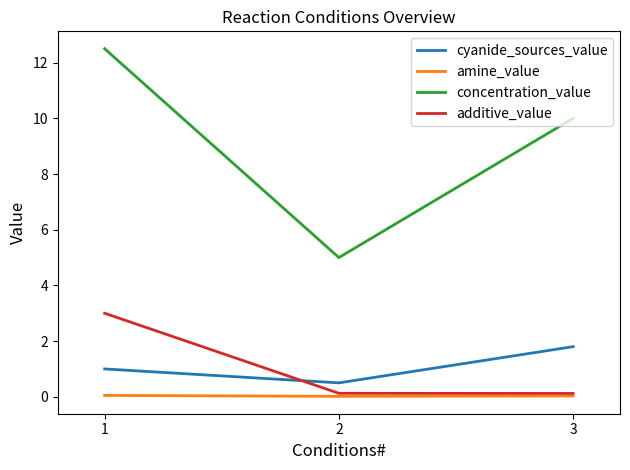

Rank the categories by concentration_value value from highest to lowest.

1, 3, 2